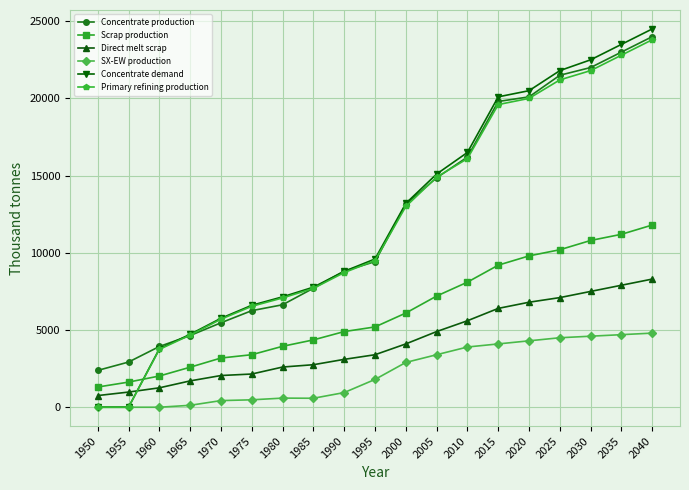

Count the number of data series in this chart.

6